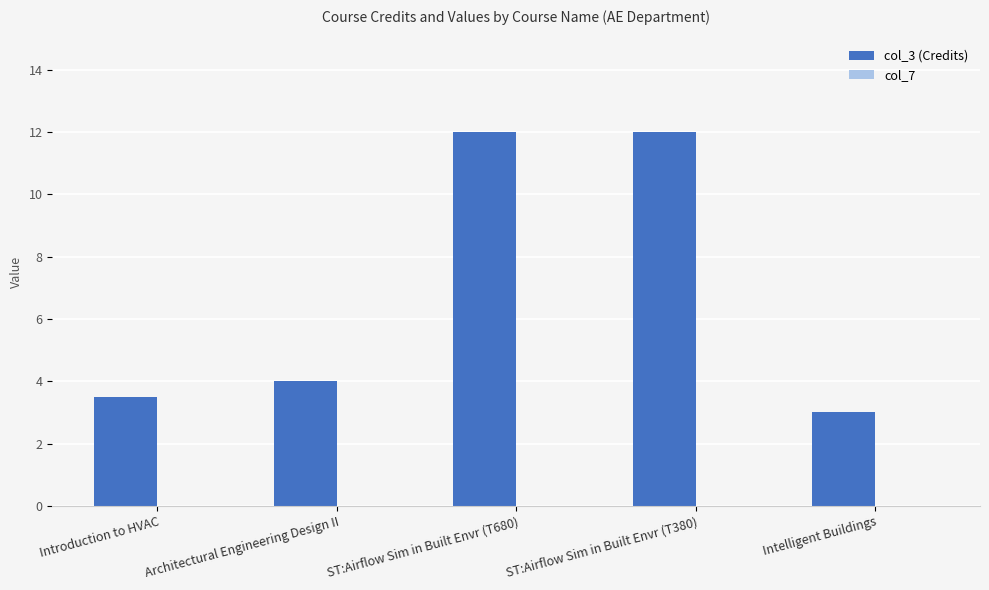

What is the ratio of the value at Architectural Engineering Design II to the value at Introduction to HVAC?

1.1